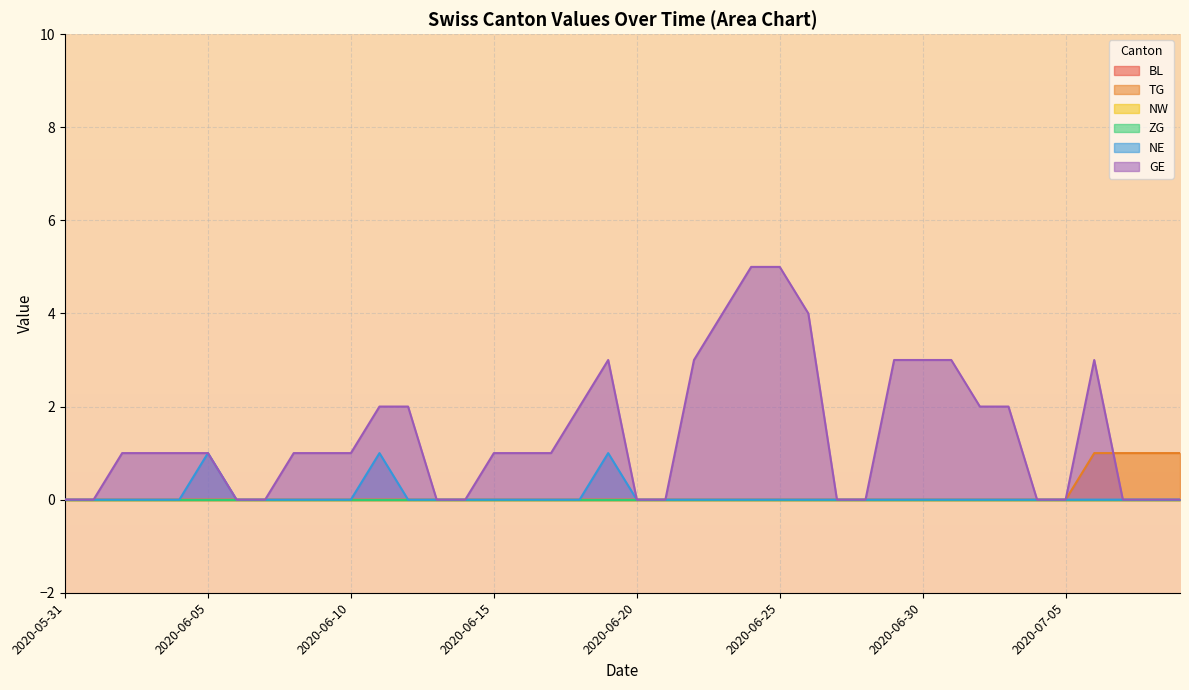

What is the difference between the second highest and second lowest values in the GE series?

5